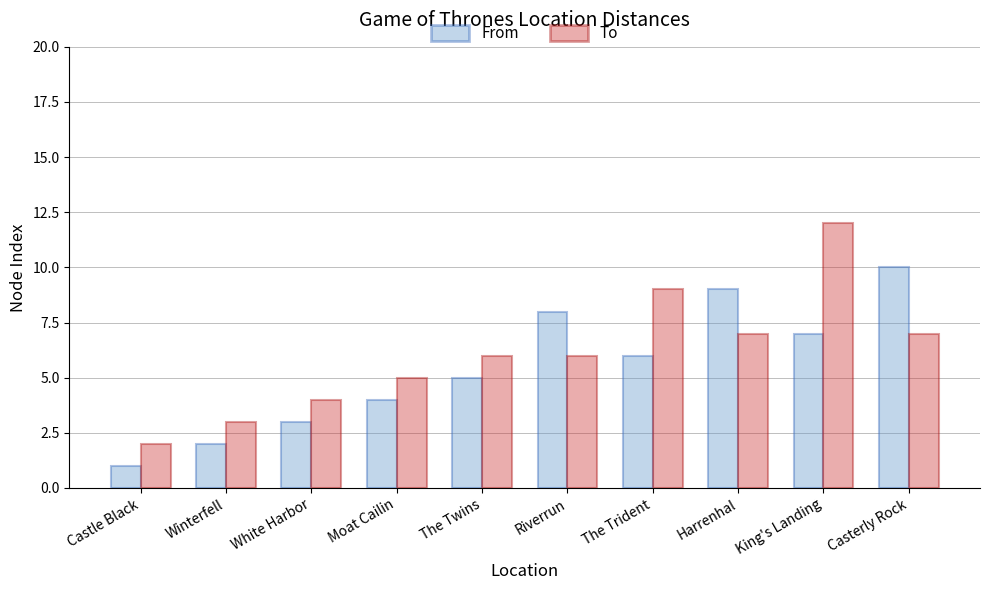

The value of To at The Trident is 4. True or false?

False